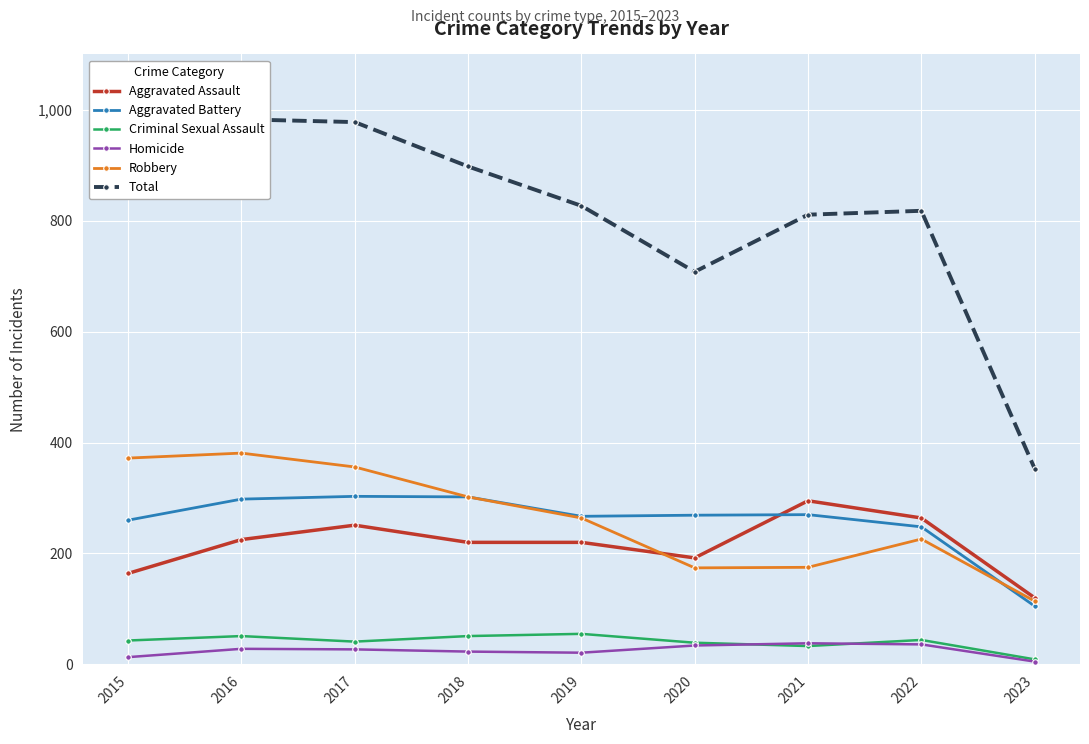

At how many categories does at least one series exceed 12?

9